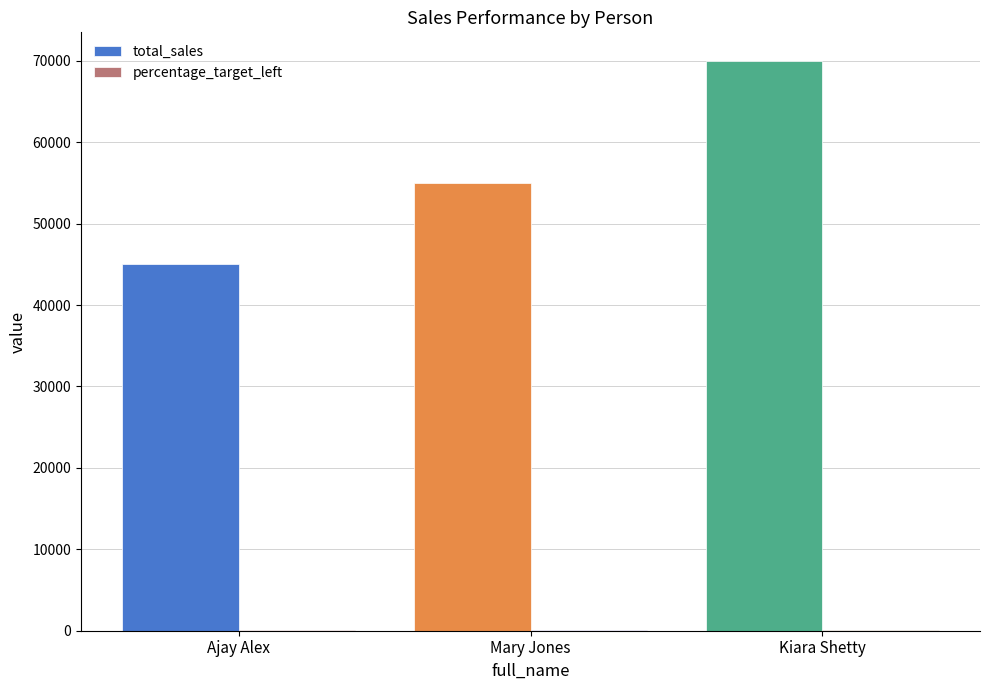

Which series has the largest total across all categories?

total_sales